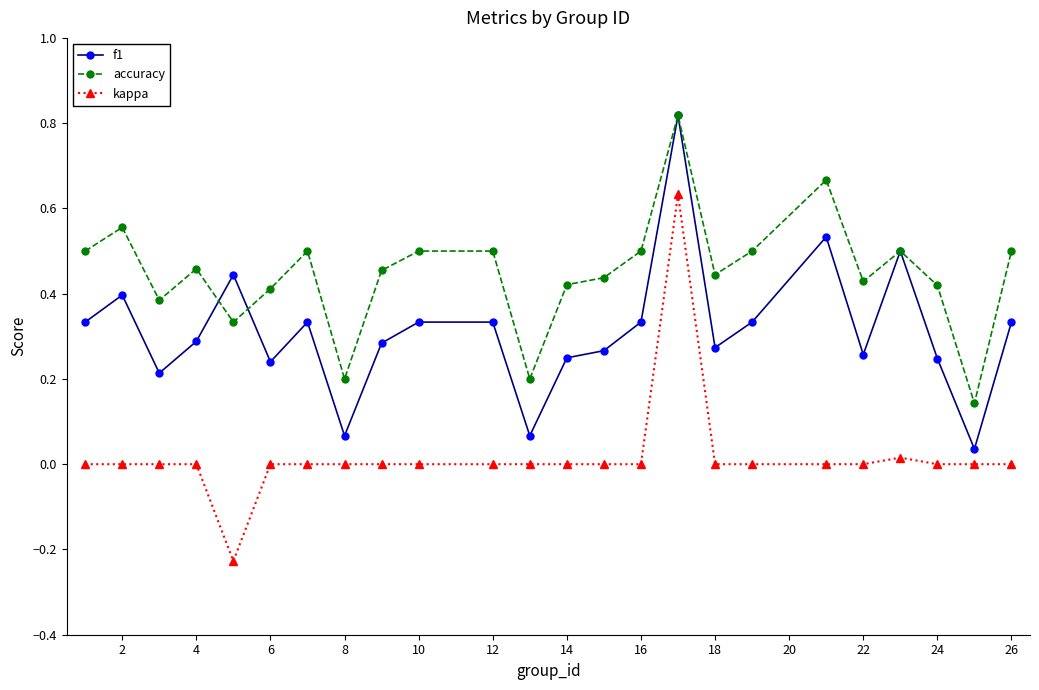

True or false: kappa and f1 intersect in this chart.

False